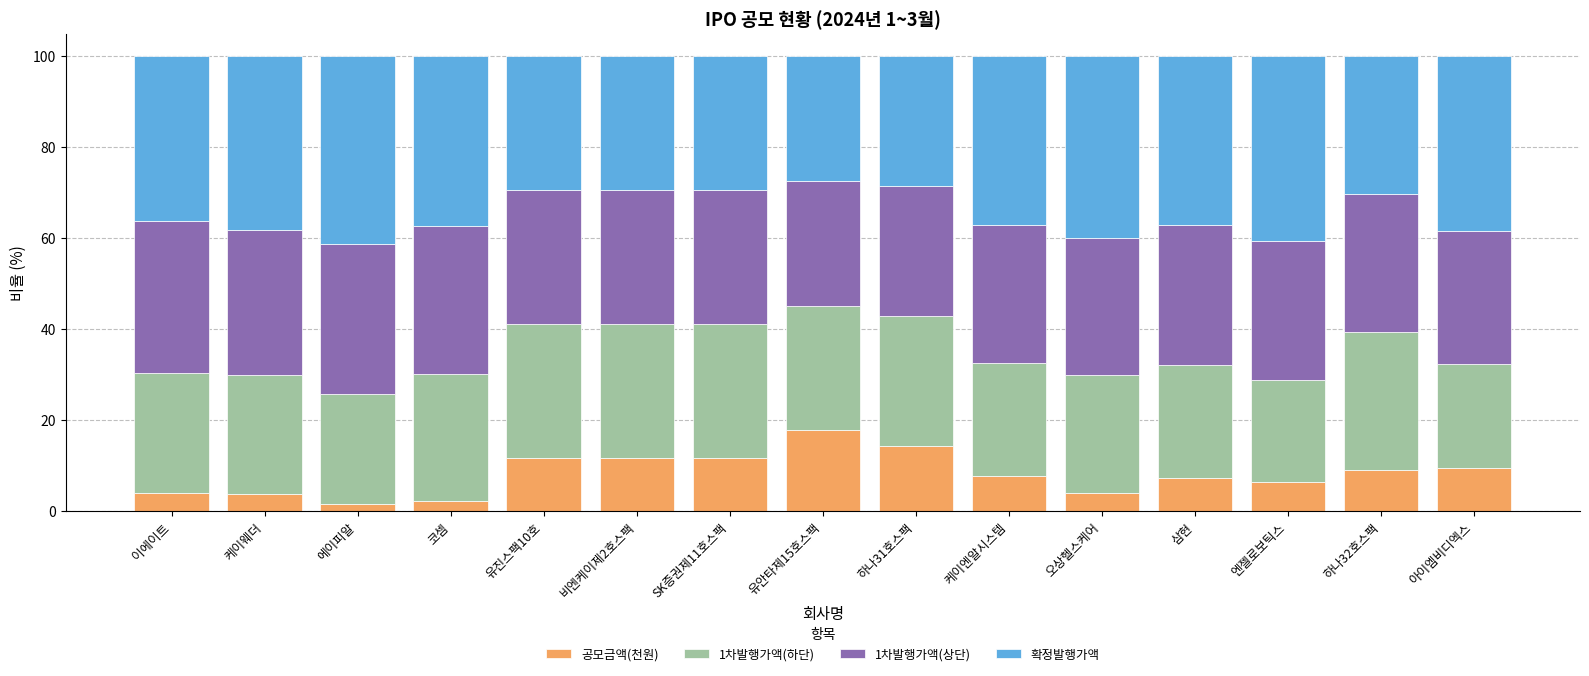

True or false: 공모금액(천원) has a value of 9.1 at 하나32호스팩.

True